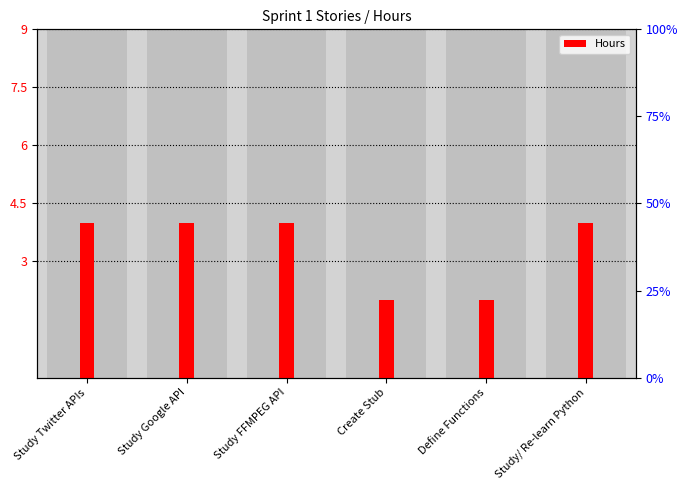

Does the chart contain stacked bars?

No